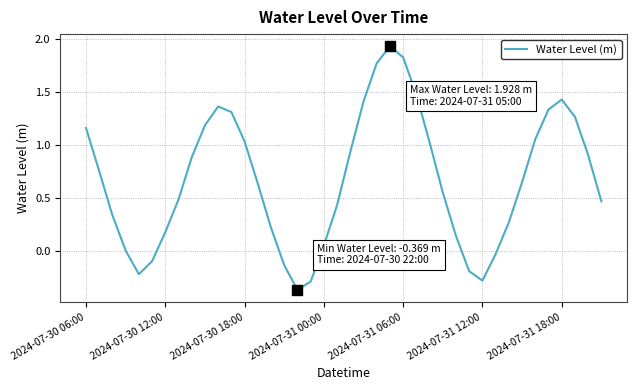

What is the difference between the maximum and minimum values?

2.3